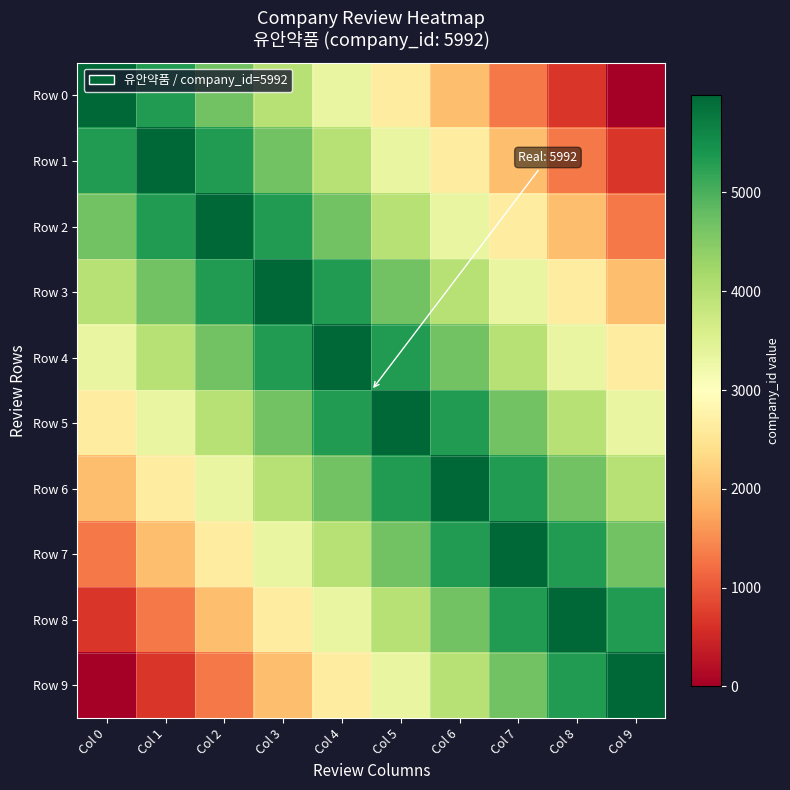

Reading left to right, list all the values displayed in this chart.

Row 0: Col 0=5992.0	Col 1=5326.2	Col 2=4660.4	Col 3=3994.7	Col 4=3328.9	Col 5=2663.1	Col 6=1997.3	Col 7=1331.6	Col 8=665.8	Col 9=0.0
Row 1: Col 0=5326.2	Col 1=5992.0	Col 2=5326.2	Col 3=4660.4	Col 4=3994.7	Col 5=3328.9	Col 6=2663.1	Col 7=1997.3	Col 8=1331.6	Col 9=665.8
Row 2: Col 0=4660.4	Col 1=5326.2	Col 2=5992.0	Col 3=5326.2	Col 4=4660.4	Col 5=3994.7	Col 6=3328.9	Col 7=2663.1	Col 8=1997.3	Col 9=1331.6
Row 3: Col 0=3994.7	Col 1=4660.4	Col 2=5326.2	Col 3=5992.0	Col 4=5326.2	Col 5=4660.4	Col 6=3994.7	Col 7=3328.9	Col 8=2663.1	Col 9=1997.3
Row 4: Col 0=3328.9	Col 1=3994.7	Col 2=4660.4	Col 3=5326.2	Col 4=5992.0	Col 5=5326.2	Col 6=4660.4	Col 7=3994.7	Col 8=3328.9	Col 9=2663.1
Row 5: Col 0=2663.1	Col 1=3328.9	Col 2=3994.7	Col 3=4660.4	Col 4=5326.2	Col 5=5992.0	Col 6=5326.2	Col 7=4660.4	Col 8=3994.7	Col 9=3328.9
Row 6: Col 0=1997.3	Col 1=2663.1	Col 2=3328.9	Col 3=3994.7	Col 4=4660.4	Col 5=5326.2	Col 6=5992.0	Col 7=5326.2	Col 8=4660.4	Col 9=3994.7
Row 7: Col 0=1331.6	Col 1=1997.3	Col 2=2663.1	Col 3=3328.9	Col 4=3994.7	Col 5=4660.4	Col 6=5326.2	Col 7=5992.0	Col 8=5326.2	Col 9=4660.4
Row 8: Col 0=665.8	Col 1=1331.6	Col 2=1997.3	Col 3=2663.1	Col 4=3328.9	Col 5=3994.7	Col 6=4660.4	Col 7=5326.2	Col 8=5992.0	Col 9=5326.2
Row 9: Col 0=0.0	Col 1=665.8	Col 2=1331.6	Col 3=1997.3	Col 4=2663.1	Col 5=3328.9	Col 6=3994.7	Col 7=4660.4	Col 8=5326.2	Col 9=5992.0